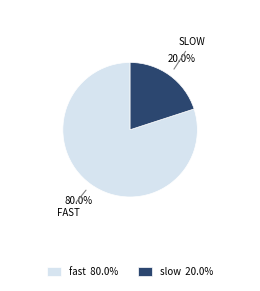

Combined, do slow and fast account for over 50%?

Yes